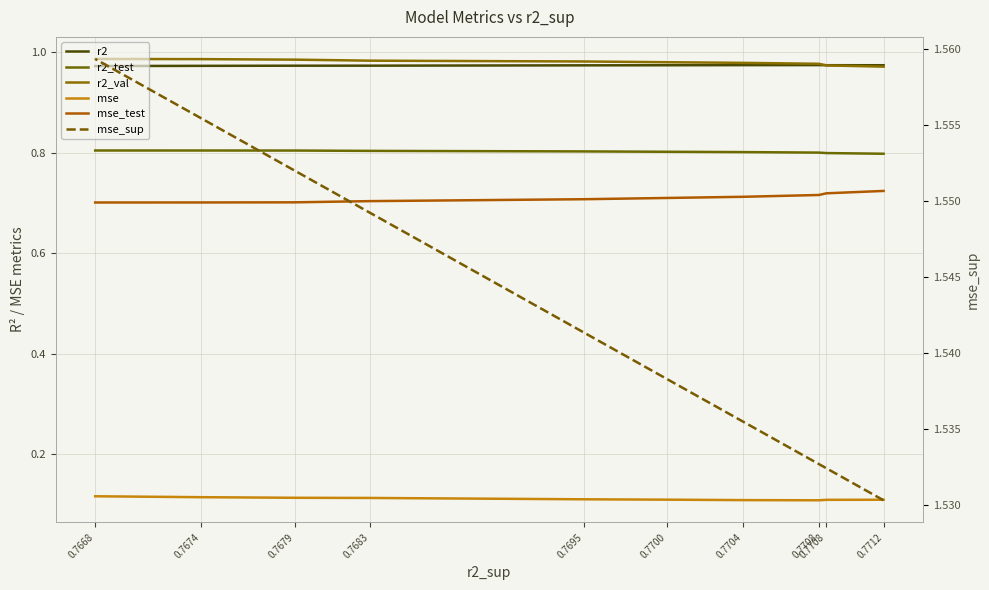

How many mse_sup values are between 1 and 2?

10